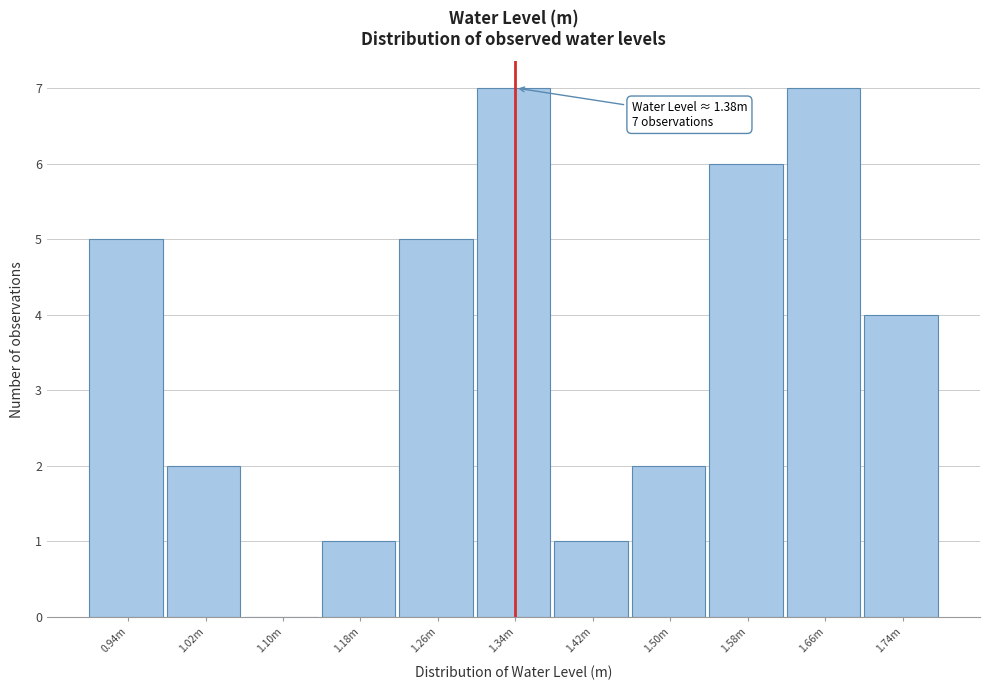

Reading left to right, what are all the values shown in this chart?

0.94m=5	1.02m=2	1.10m=0	1.18m=1	1.26m=5	1.34m=7	1.42m=1	1.50m=2	1.58m=6	1.66m=7	1.74m=4